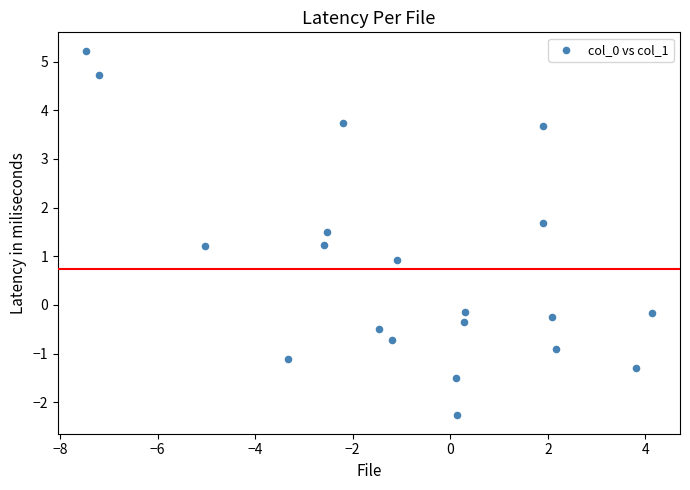

What is the range of Y values (max minus min)?

7.5